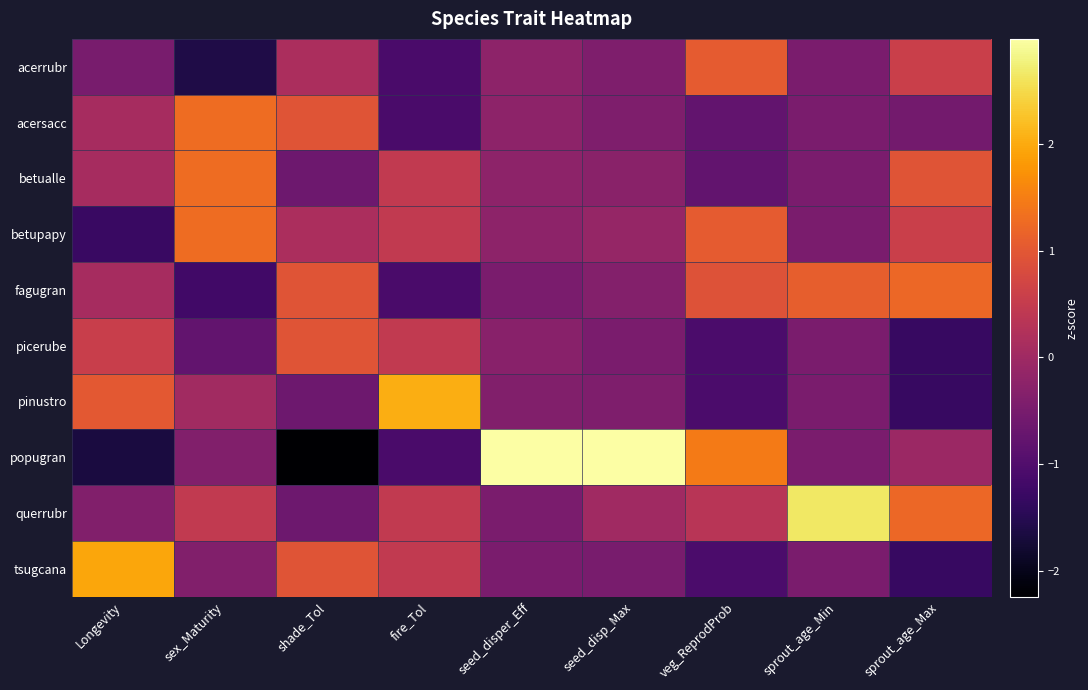

Which series has the largest range (max minus min)?

popugran